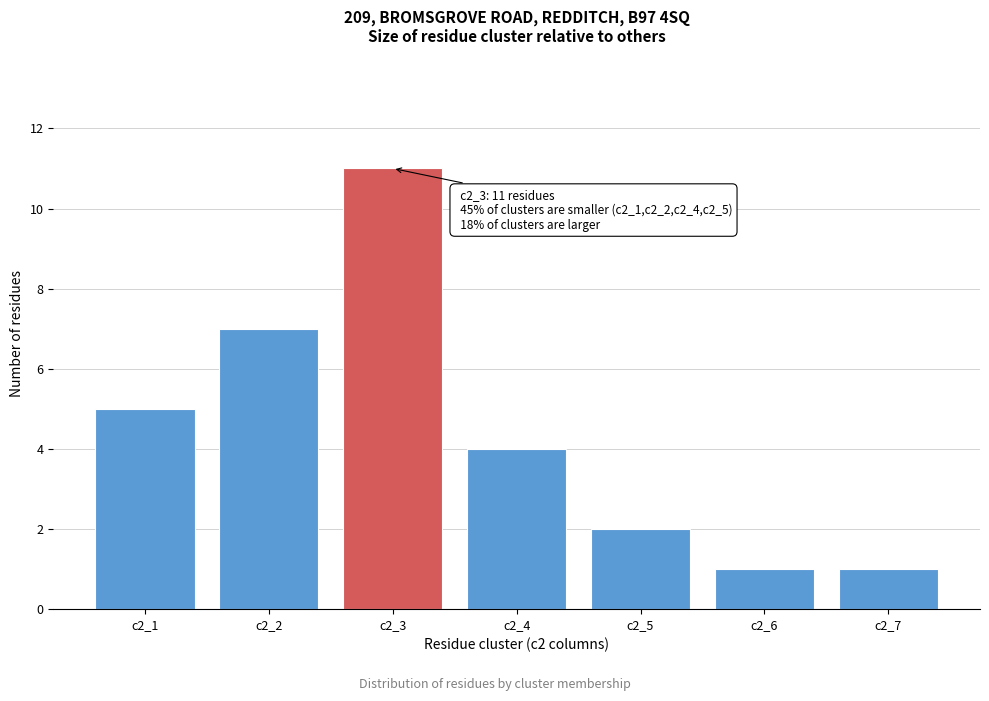

Reading left to right, transcribe all the data shown in this chart.

c2_1=5	c2_2=7	c2_3=11	c2_4=4	c2_5=2	c2_6=1	c2_7=1